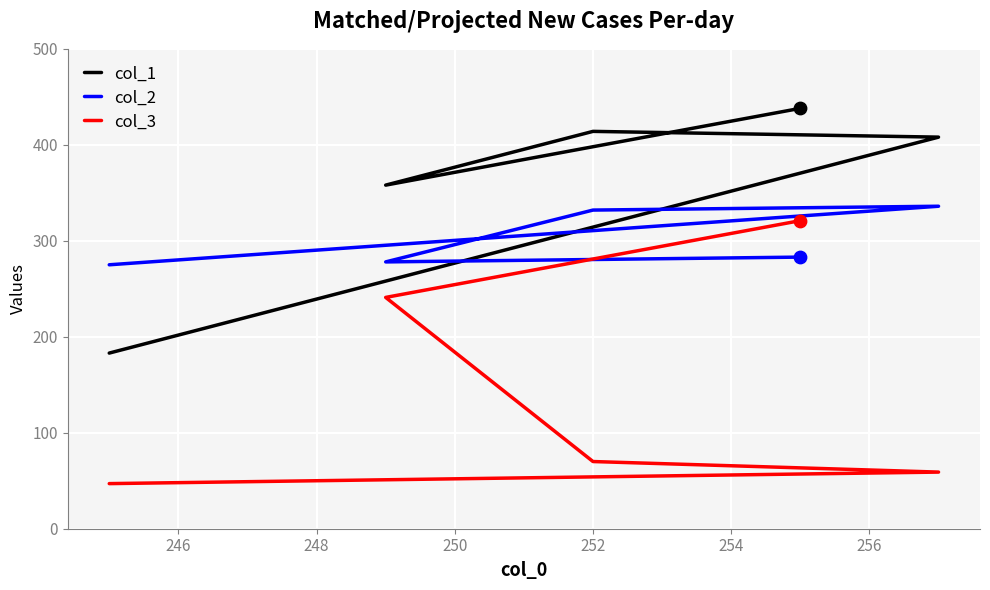

At how many categories does at least one series exceed 111?

5